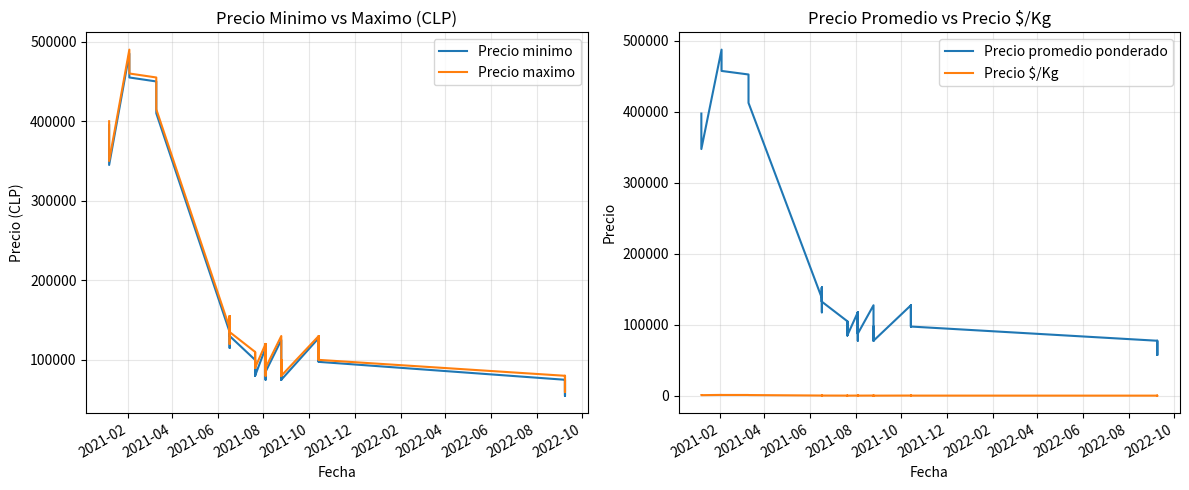

What is the difference between the maximum and minimum values in the Precio minimo series?

430000